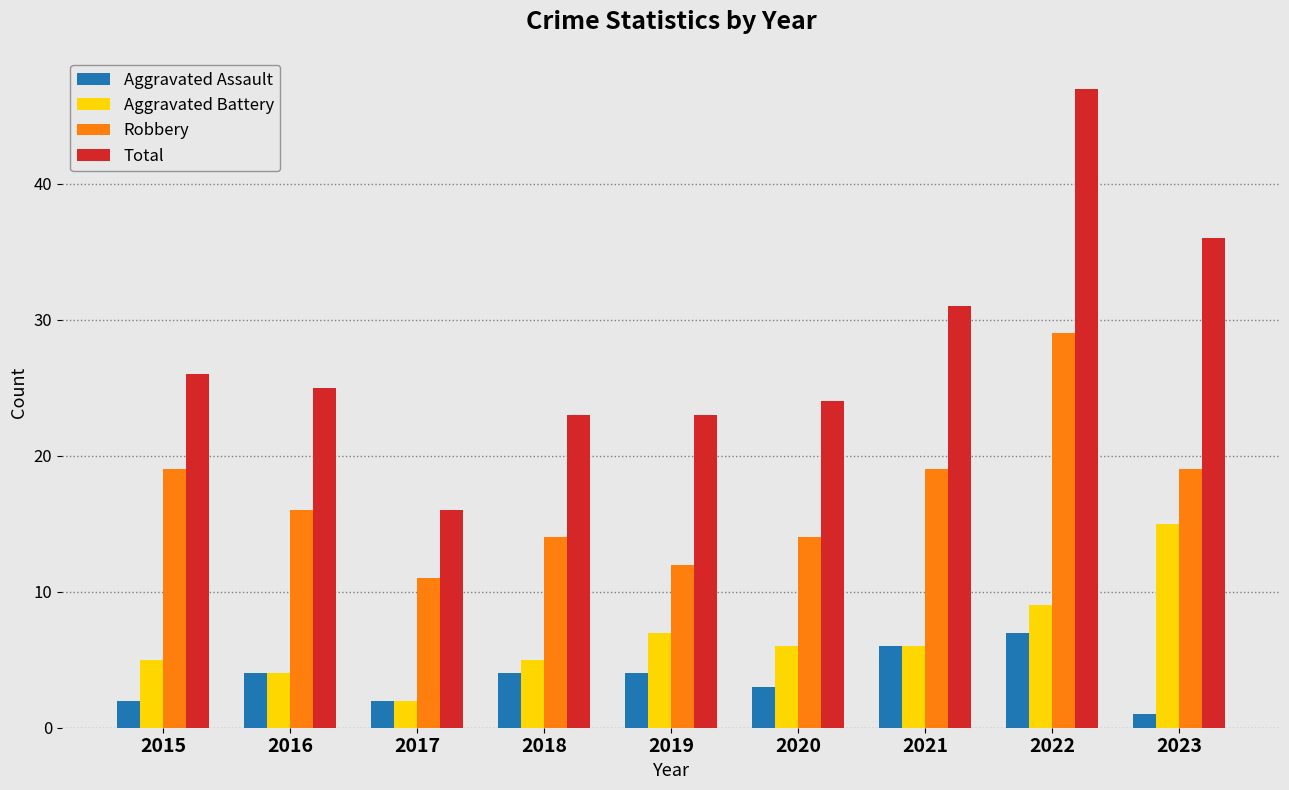

What is the difference between the highest and lowest values at 2021?

25